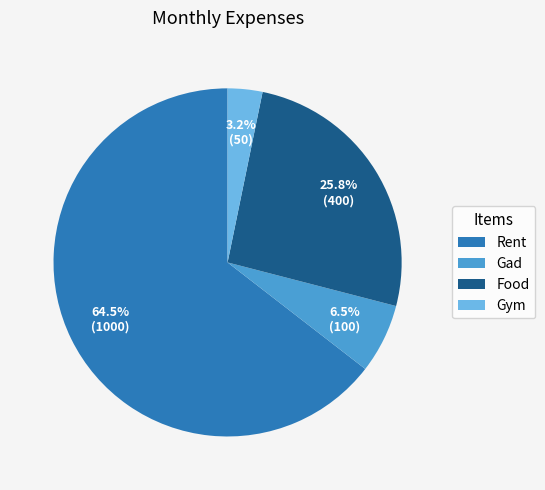

To the nearest percent, what percentage of the pie is Gym?

3%